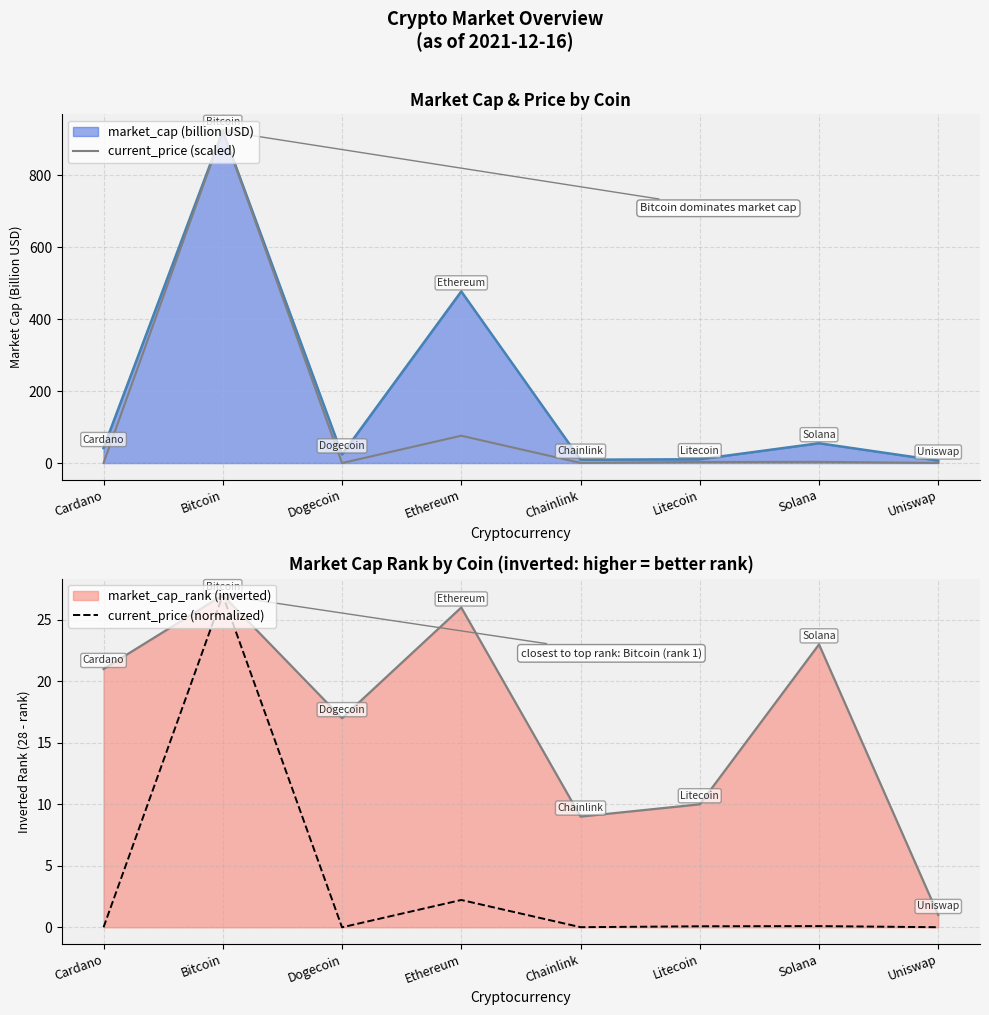

At which label is current_price (normalized) closest to 13?

Ethereum